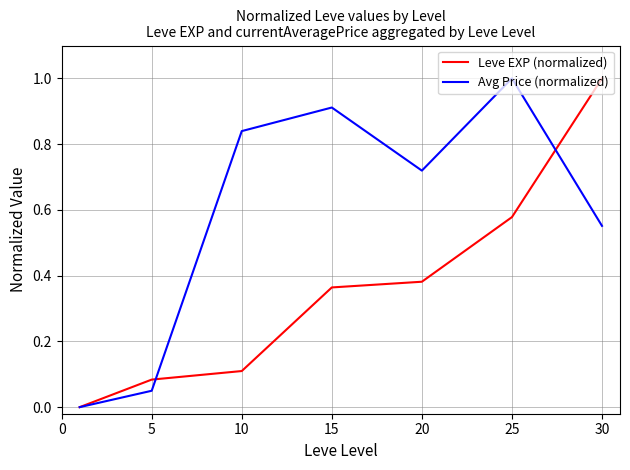

Which series has the largest total across all categories?

Avg Price (normalized)